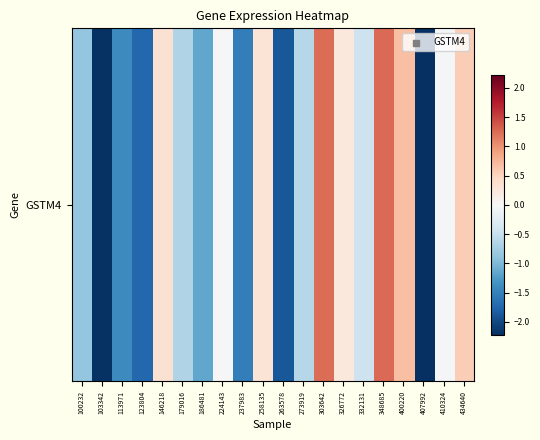

How many values are above zero?

7